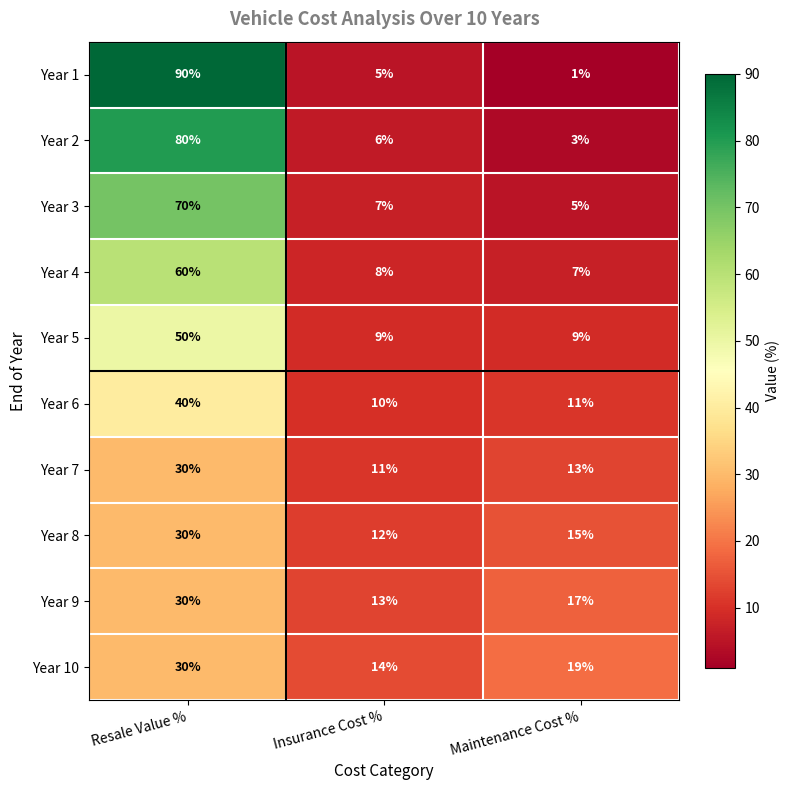

At how many categories does at least one series exceed 2?

3